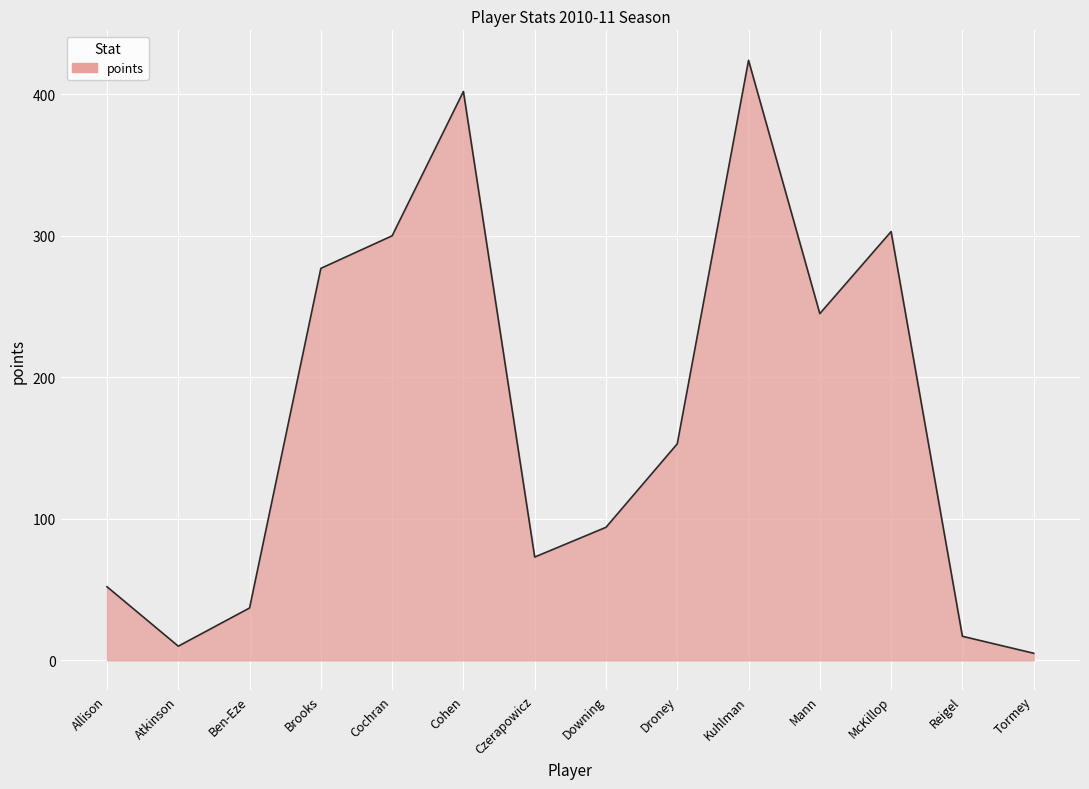

Between Kuhlman and Brooks, which is larger?

Kuhlman